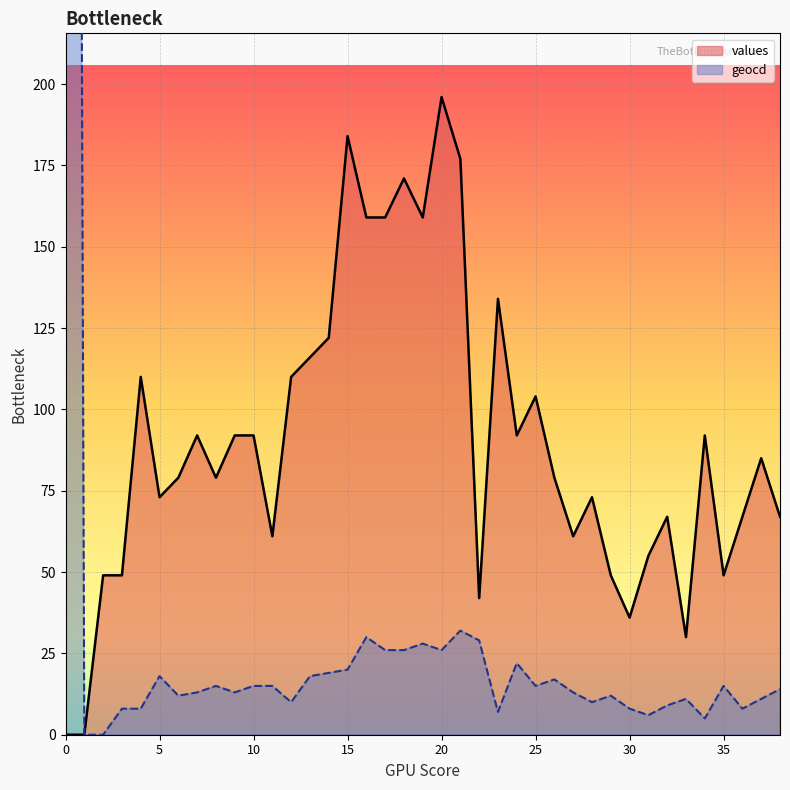

Where does the values series first go above 79?

4